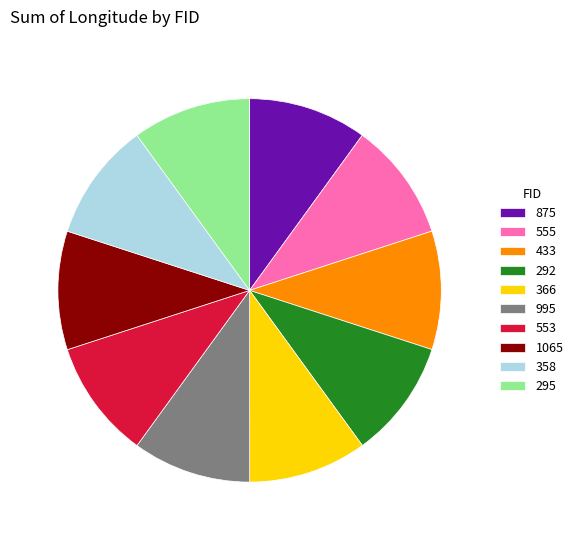

The 433 slice represents 20% of the pie. True or false?

False